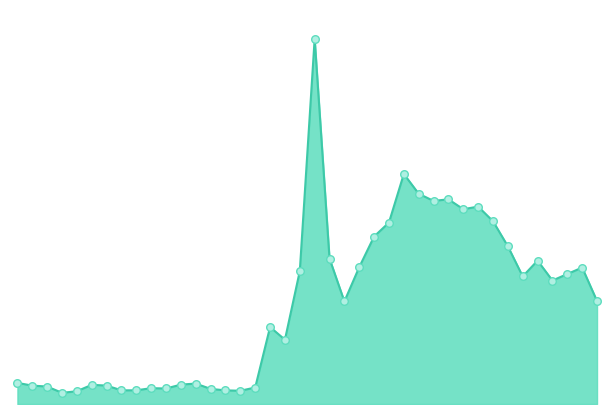

Is this an area chart (filled region under the line)?

Yes